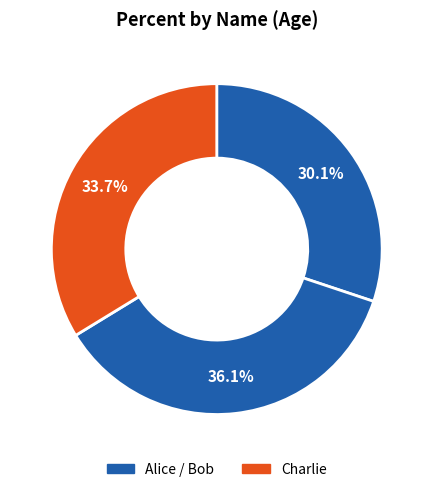

To the nearest percent, what is the average slice percentage?

33%